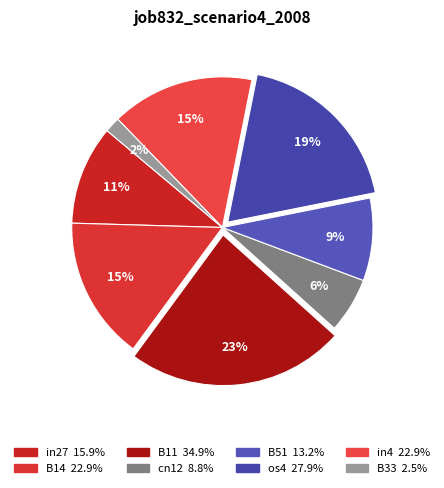

What is the total percentage of os4 and in27?

29.4%